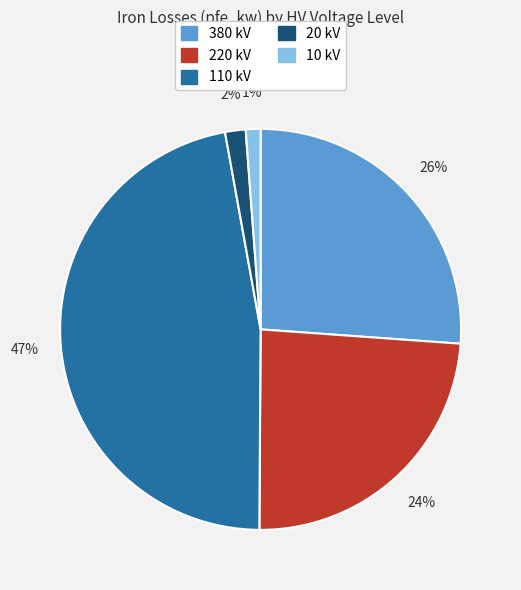

Combined, do 20 kV and 10 kV account for over 50%?

No